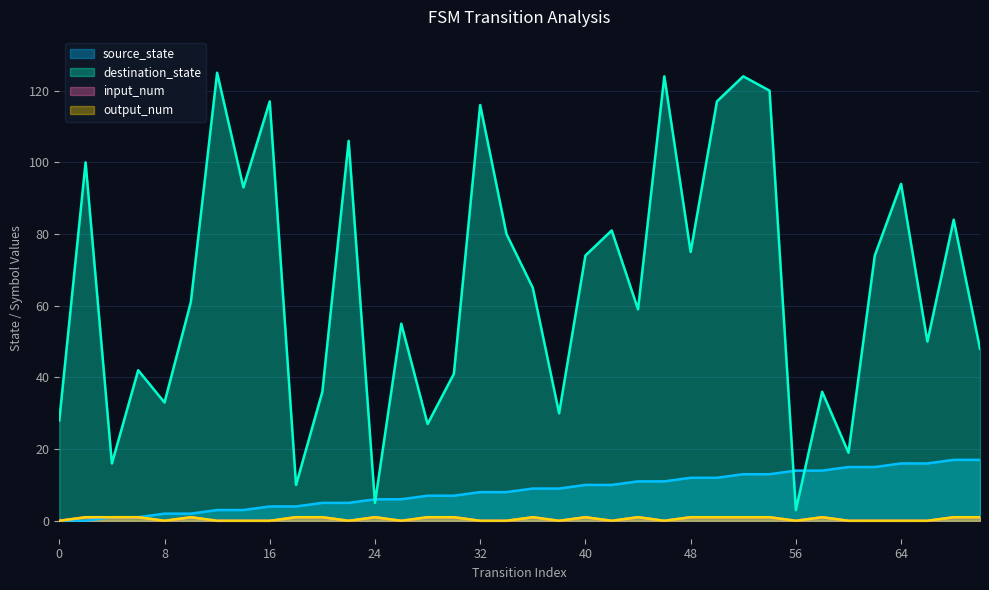

Between 0 and 46, which series saw the biggest shift?

destination_state